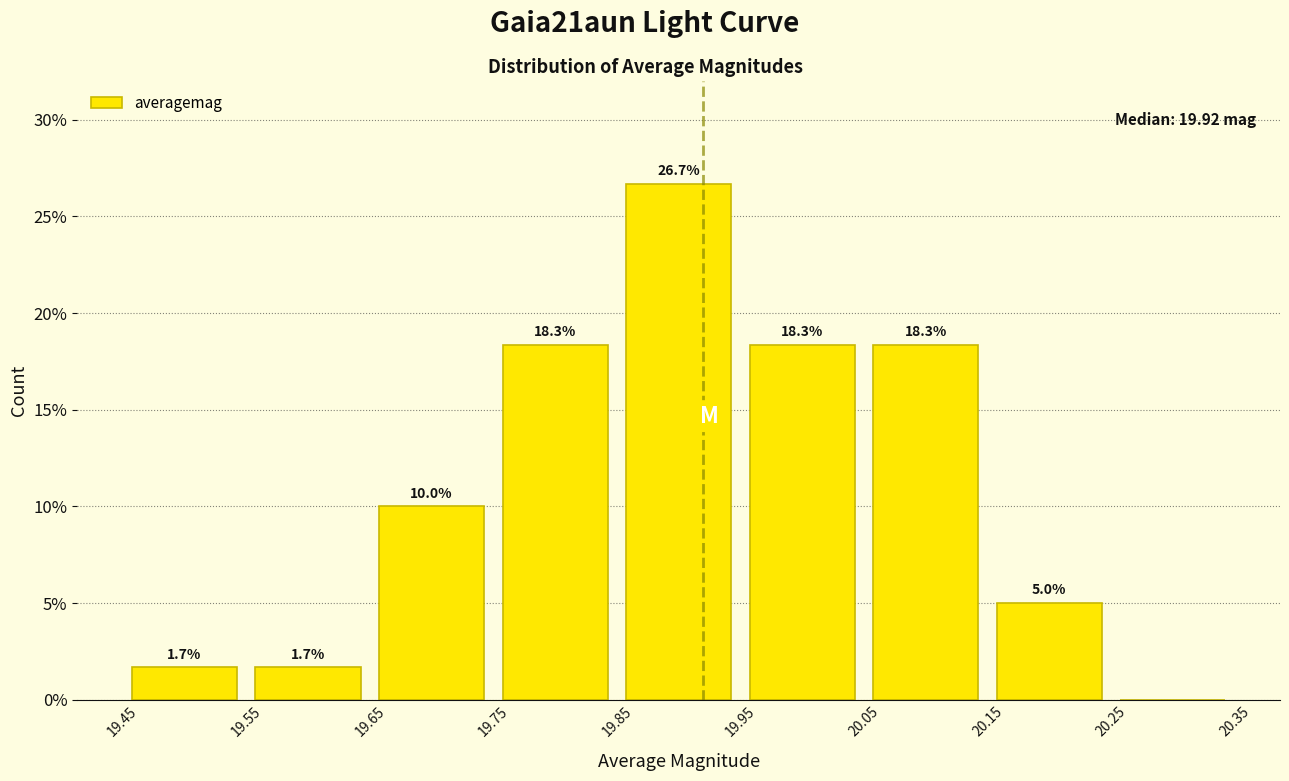

Over which range of the x-axis is the bar tallest?

19.85 to 19.95